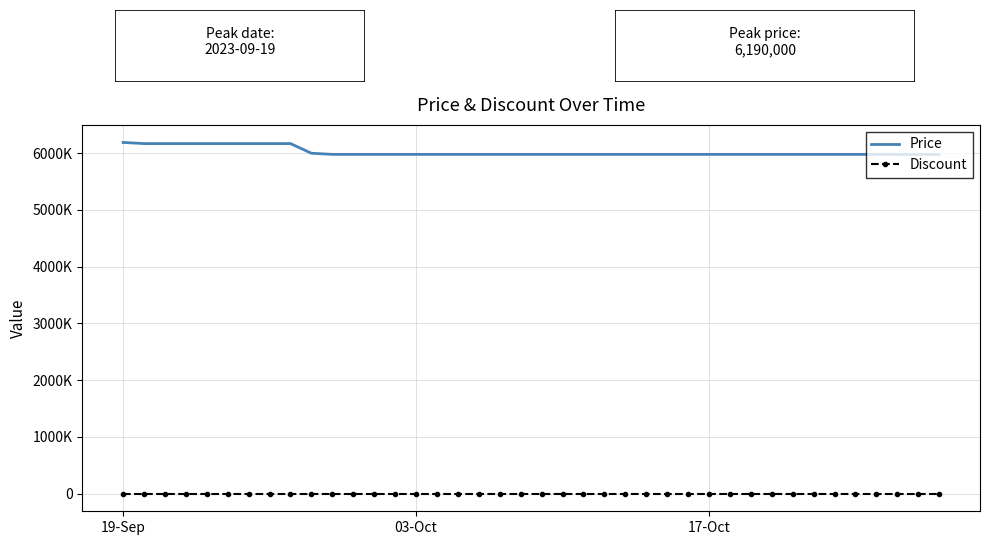

What are all the series names shown in the legend?

Price, Discount